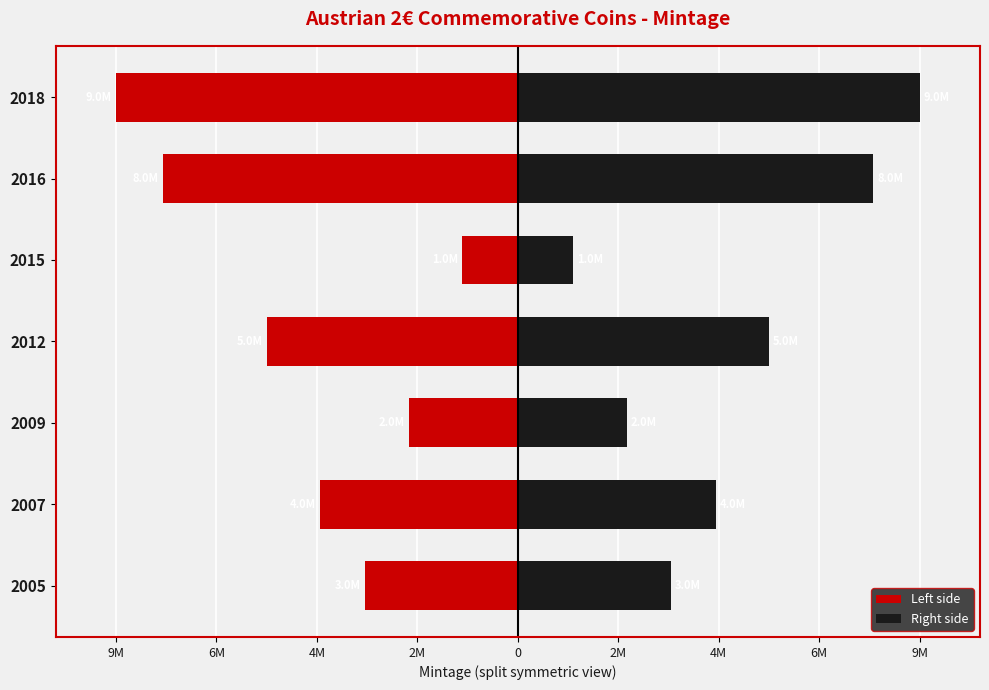

Which series has the largest range (max minus min)?

Left side